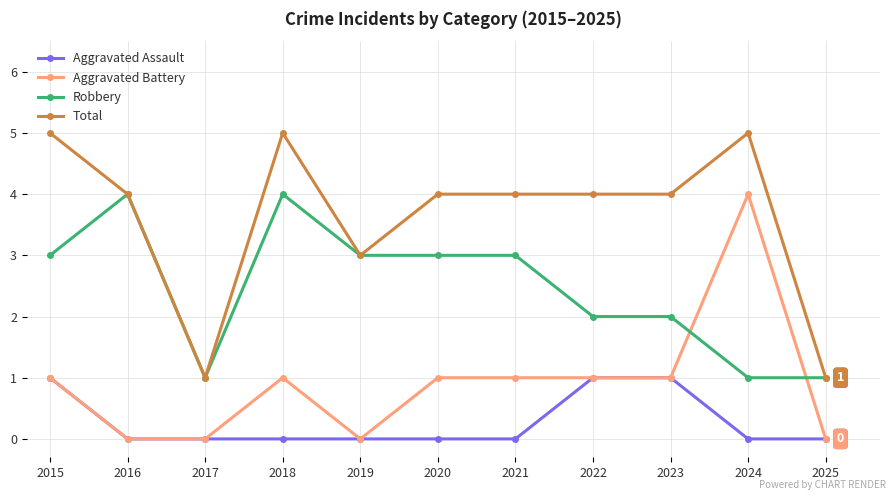

What is the maximum value shown in the chart?

5